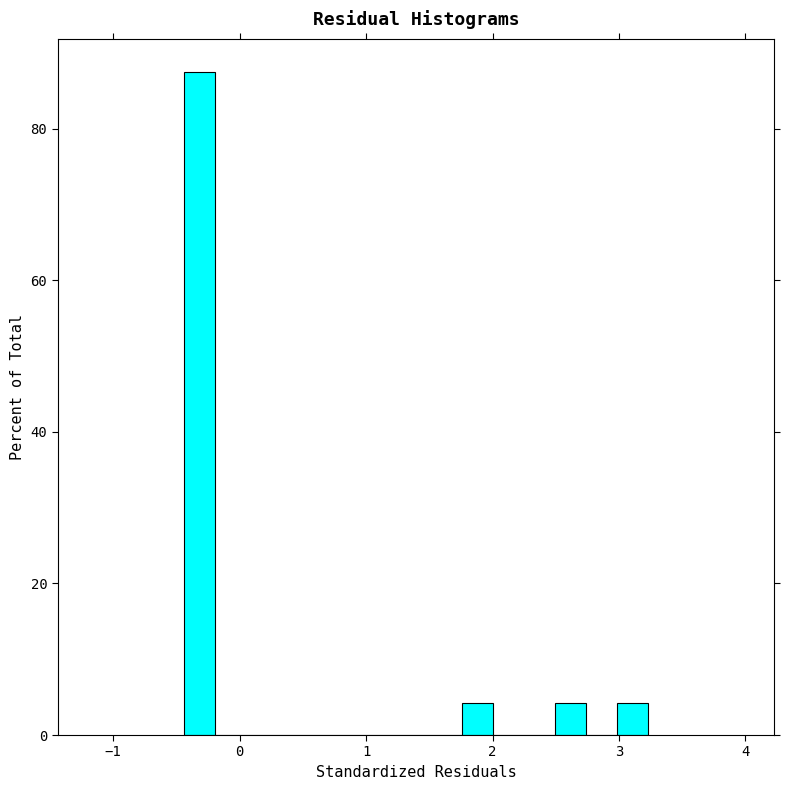

Around what value on the x-axis is the tallest bar? Give the approximate position of its centre, as read against the axis.

-0.3